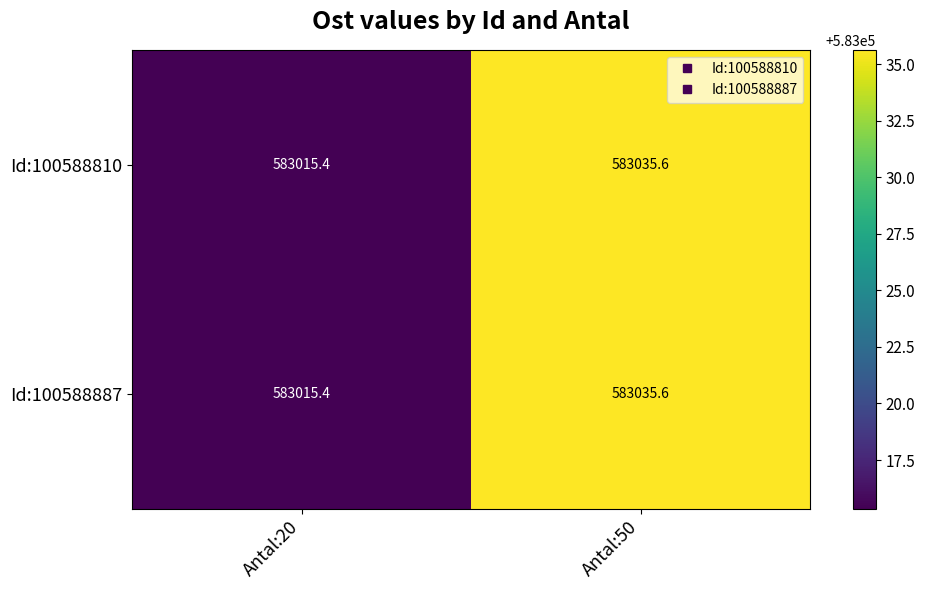

At how many categories does at least one series exceed 583033?

1